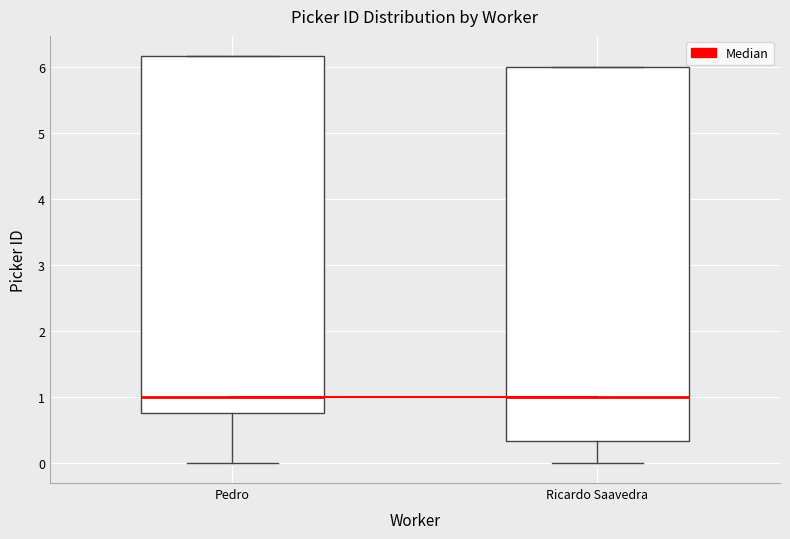

Where does the median line of the box for Ricardo Saavedra sit on the y-axis? The values are not printed on the chart, so give them approximately, as read against the axis.

1.0